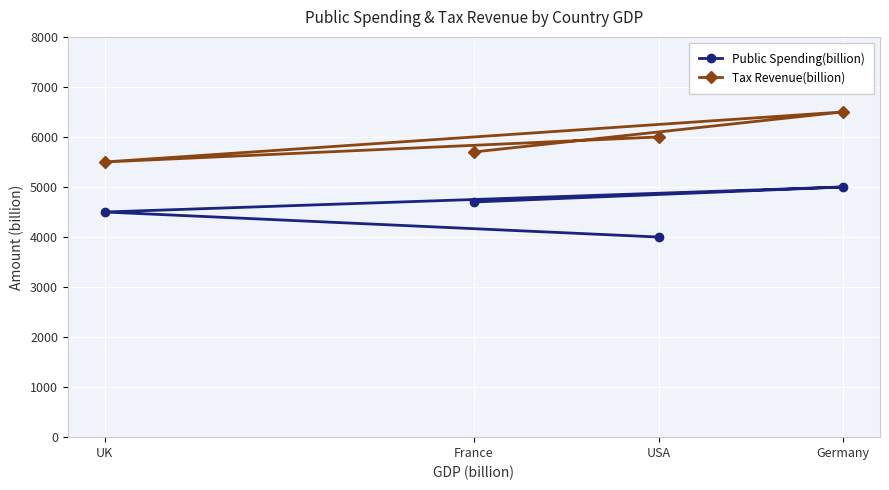

What is the difference between the second highest and second lowest values in the Tax Revenue(billion) series?

300